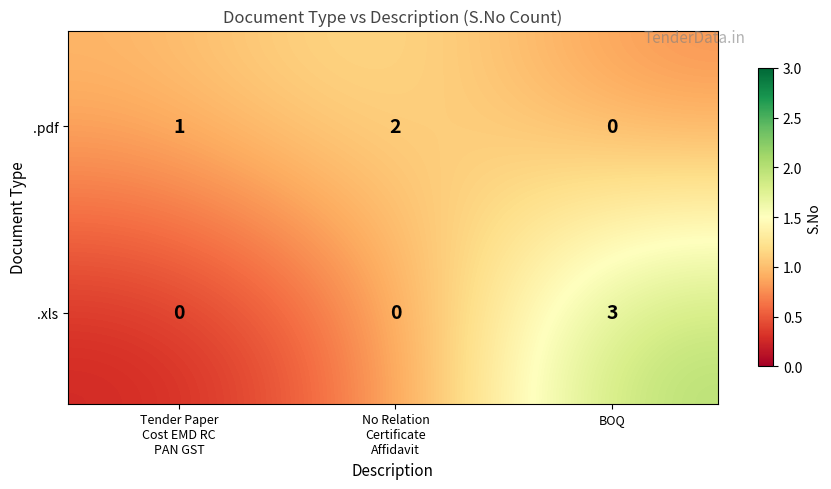

True or false: .xls has a value of -1 at No Relation Certificate  Affidavit.

False